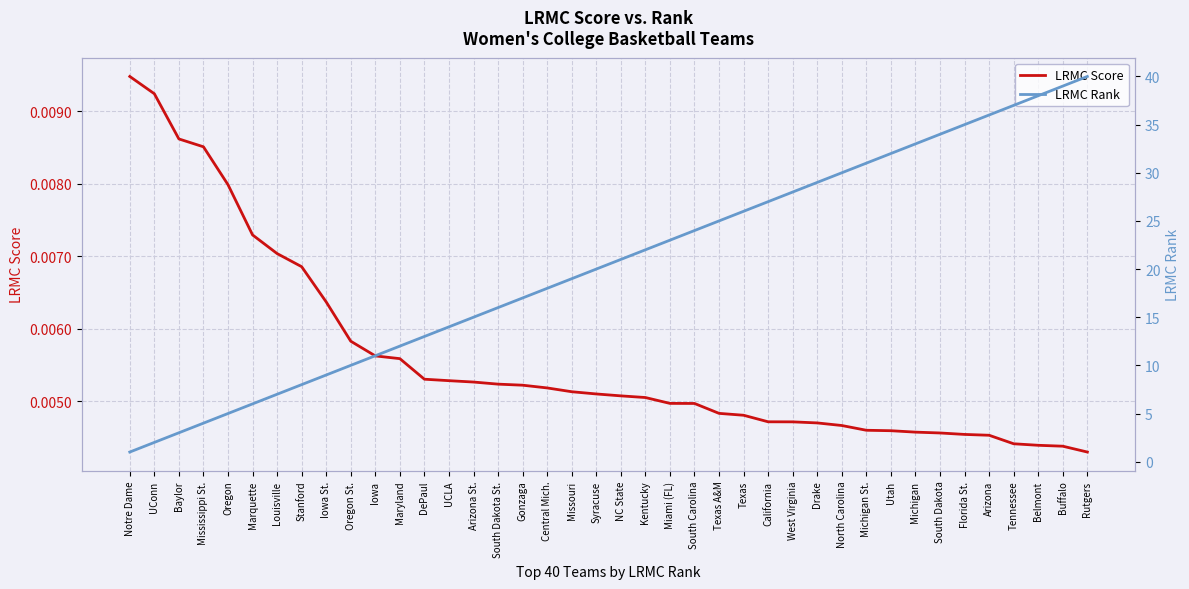

List the series in order of their overall mean, lowest first.

LRMC Score, LRMC Rank